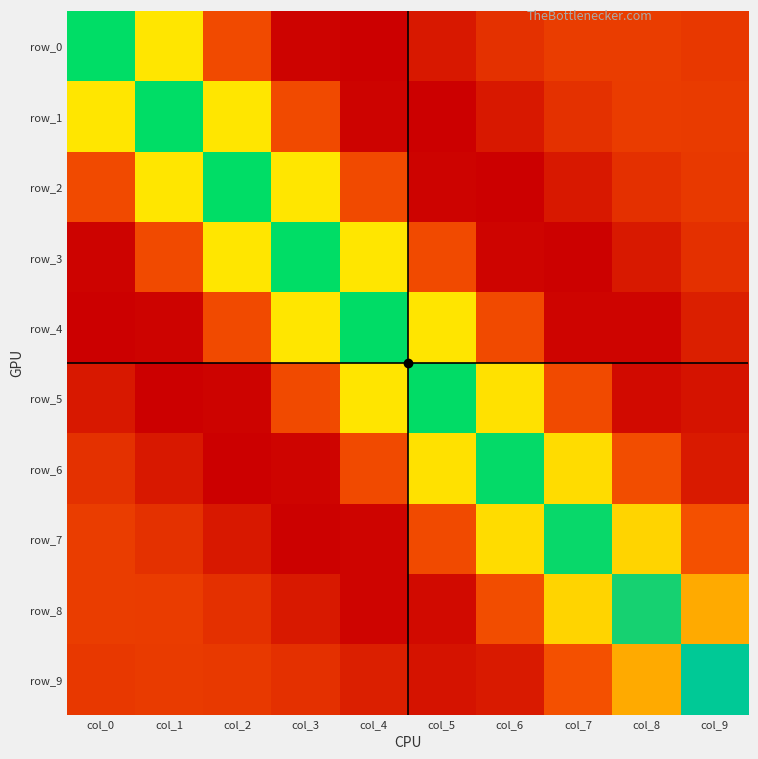

Reading left to right, transcribe all the data shown in this chart.

row_0: col_0=3.4	col_1=1.4	col_2=0.2	col_3=-0.4	col_4=-0.5	col_5=-0.2	col_6=-0.0	col_7=0.1	col_8=0.1	col_9=0.0
row_1: col_0=1.4	col_1=3.4	col_2=1.4	col_3=0.2	col_4=-0.4	col_5=-0.5	col_6=-0.2	col_7=-0.0	col_8=0.1	col_9=0.0
row_2: col_0=0.2	col_1=1.4	col_2=3.4	col_3=1.4	col_4=0.2	col_5=-0.4	col_6=-0.4	col_7=-0.2	col_8=-0.0	col_9=0.0
row_3: col_0=-0.4	col_1=0.2	col_2=1.4	col_3=3.4	col_4=1.4	col_5=0.2	col_6=-0.4	col_7=-0.4	col_8=-0.2	col_9=-0.0
row_4: col_0=-0.5	col_1=-0.4	col_2=0.2	col_3=1.4	col_4=3.4	col_5=1.4	col_6=0.2	col_7=-0.4	col_8=-0.4	col_9=-0.2
row_5: col_0=-0.2	col_1=-0.5	col_2=-0.4	col_3=0.2	col_4=1.4	col_5=3.3	col_6=1.4	col_7=0.2	col_8=-0.4	col_9=-0.3
row_6: col_0=-0.0	col_1=-0.2	col_2=-0.4	col_3=-0.4	col_4=0.2	col_5=1.4	col_6=3.3	col_7=1.3	col_8=0.2	col_9=-0.2
row_7: col_0=0.1	col_1=-0.0	col_2=-0.2	col_3=-0.4	col_4=-0.4	col_5=0.2	col_6=1.3	col_7=3.2	col_8=1.3	col_9=0.2
row_8: col_0=0.1	col_1=0.1	col_2=-0.0	col_3=-0.2	col_4=-0.4	col_5=-0.4	col_6=0.2	col_7=1.3	col_8=3.1	col_9=1.0
row_9: col_0=0.0	col_1=0.0	col_2=0.0	col_3=-0.0	col_4=-0.2	col_5=-0.3	col_6=-0.2	col_7=0.2	col_8=1.0	col_9=2.3